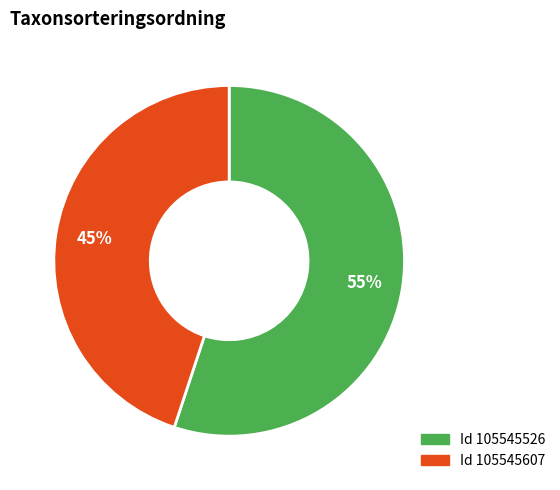

To the nearest percent, what is the difference between the largest and smallest slice percentages?

10%